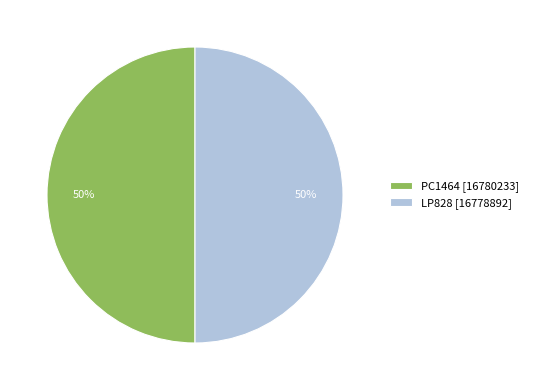

Count the number of slices in the pie.

2